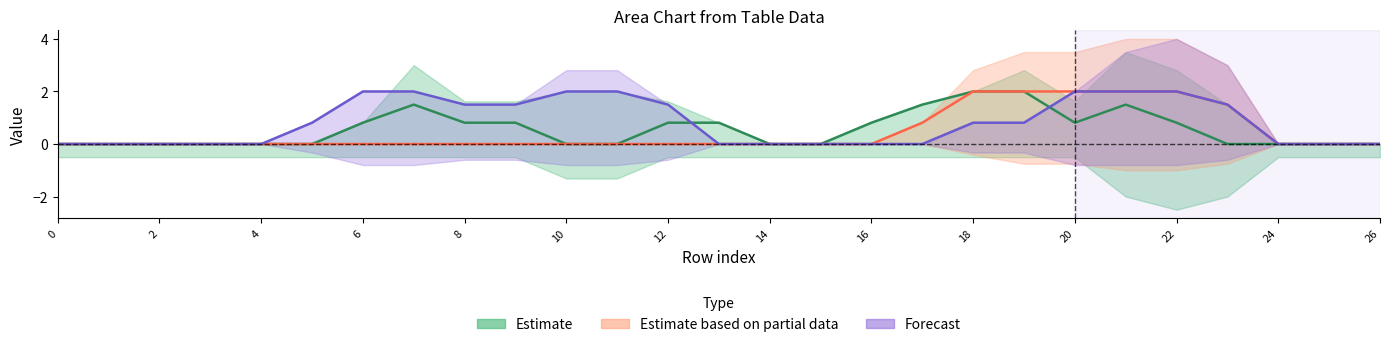

What is the spread (max minus min) of values at 10?

2.0